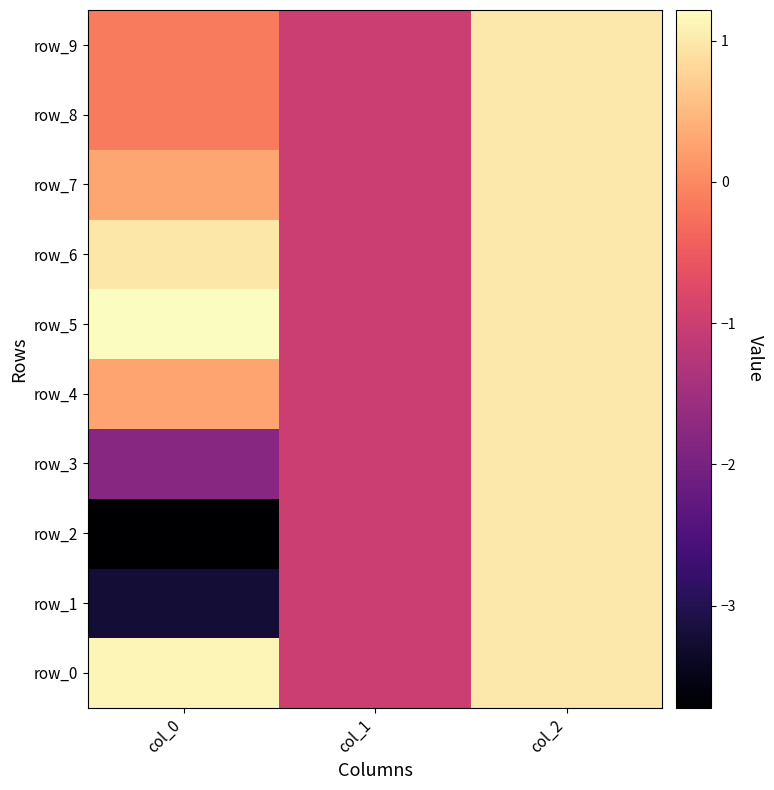

What is the sum of all row_9 values?

-0.1